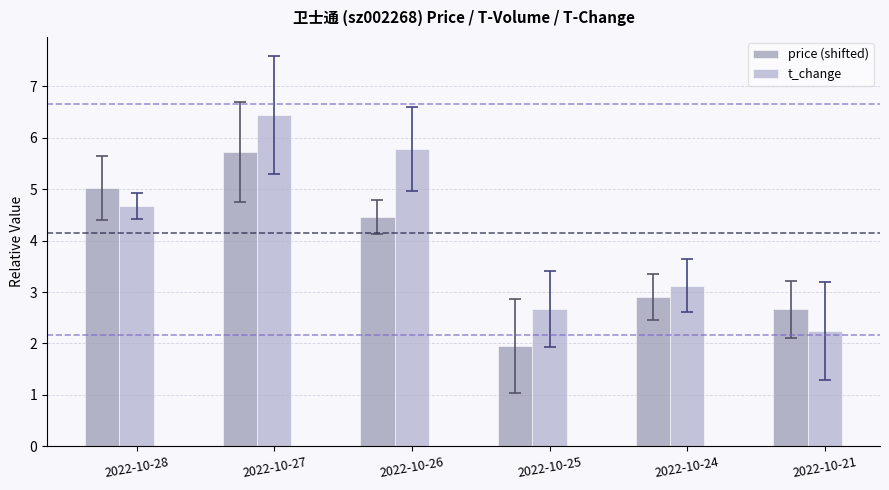

Which category has the lowest value across all series?

2022-10-25